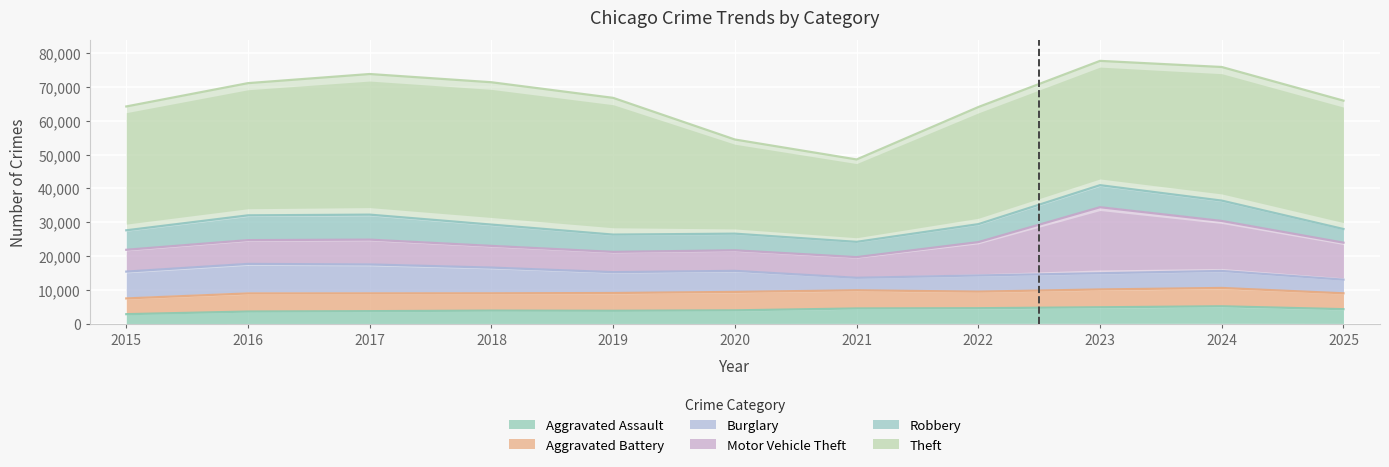

Reading left to right, transcribe all the data shown in this chart.

Aggravated Assault: 2015=2931	2016=3704	2017=3817	2018=3978	2019=3928	2020=4057	2021=4613	2022=4687	2023=4962	2024=5251	2025=4401
Aggravated Battery: 2015=4640	2016=5341	2017=5247	2018=5101	2019=5239	2020=5437	2021=5350	2022=4885	2023=5255	2024=5408	2025=4678
Burglary: 2015=7910	2016=8700	2017=8526	2018=7584	2019=6148	2020=6205	2021=3690	2022=4771	2023=4785	2024=5013	2025=4025
Motor Vehicle Theft: 2015=6428	2016=7016	2017=7319	2018=6396	2019=5978	2020=6056	2021=6094	2022=9826	2023=19462	2024=14739	2025=10906
Robbery: 2015=5748	2016=7309	2017=7368	2018=6281	2019=5098	2020=4914	2021=4504	2022=5301	2023=6499	2024=6002	2025=4028
Theft: 2015=36514	2016=38979	2017=41460	2018=41970	2019=40317	2020=27759	2021=24298	2022=34533	2023=36648	2024=39395	2025=37846